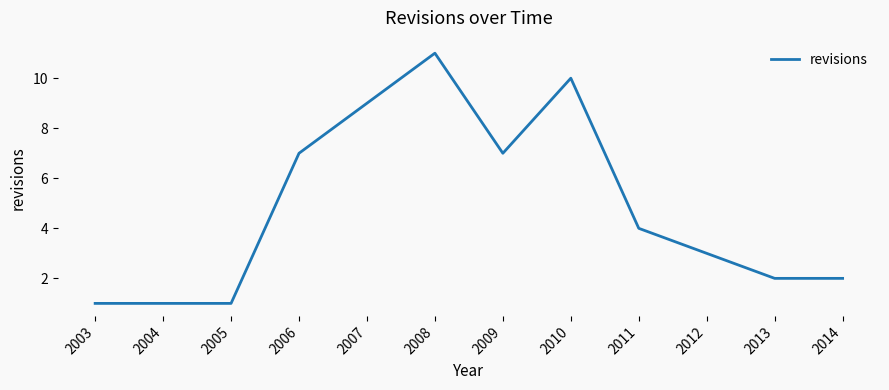

What is the ratio of the value at 2011 to the value at 2004?

4.0